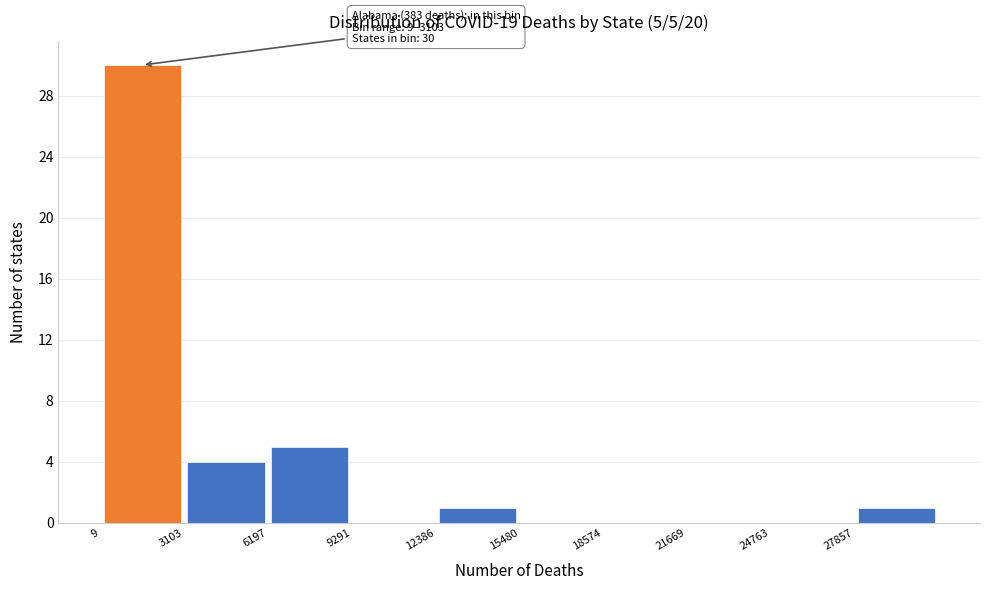

Over which range of the x-axis is the bar tallest?

0 to 3000